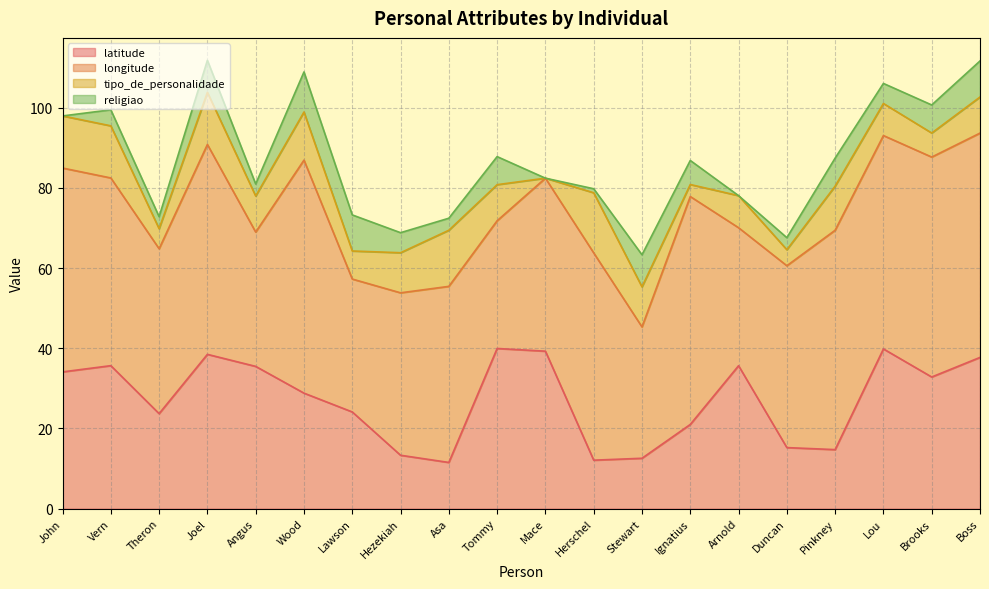

Which series has the largest total across all categories?

longitude